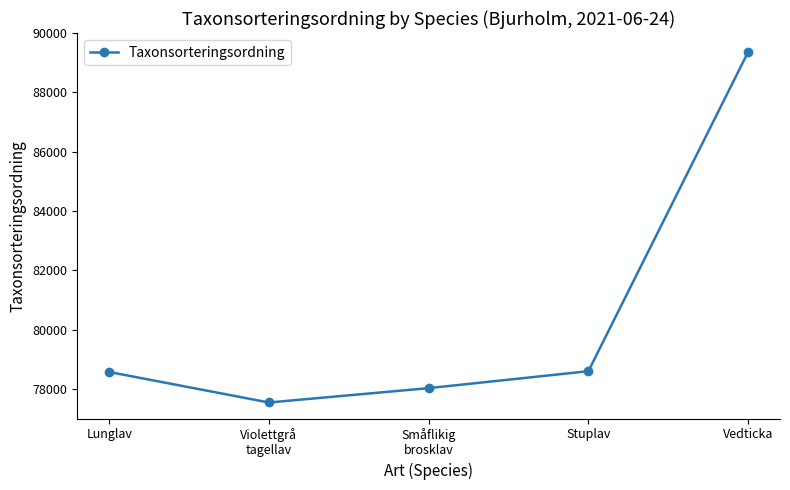

How many data points are less than 78569?

2